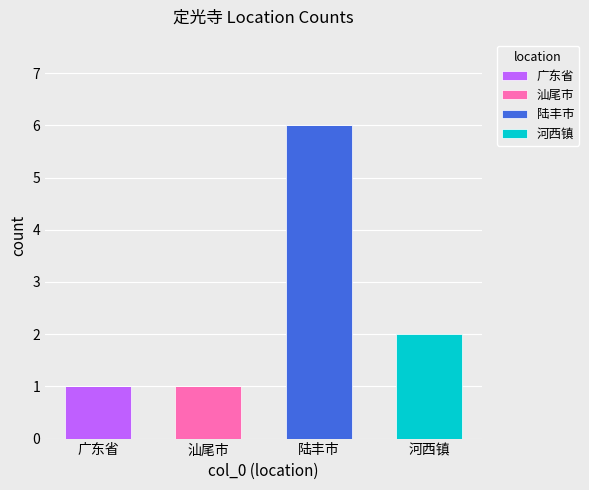

At which category is the sum across all series the highest?

陆丰市